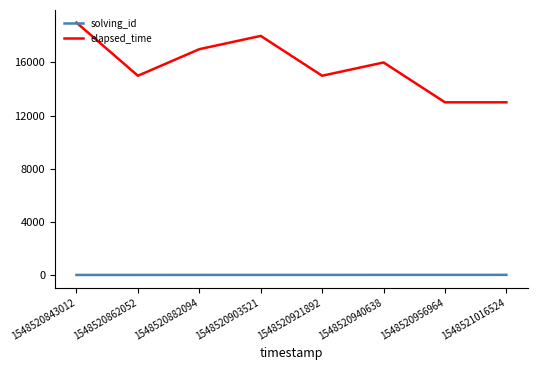

True or false: elapsed_time has a value of 13000 at 1548520956964.

True